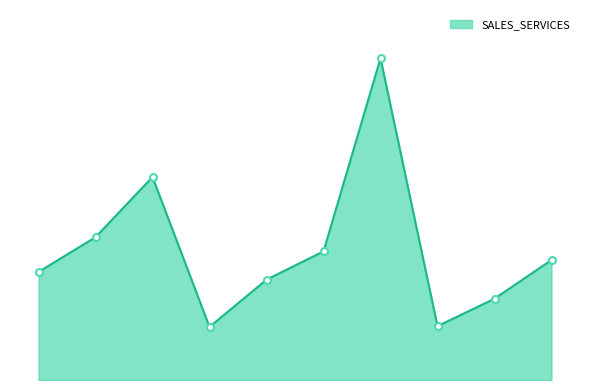

Does the chart display data point markers on the line(s)?

No